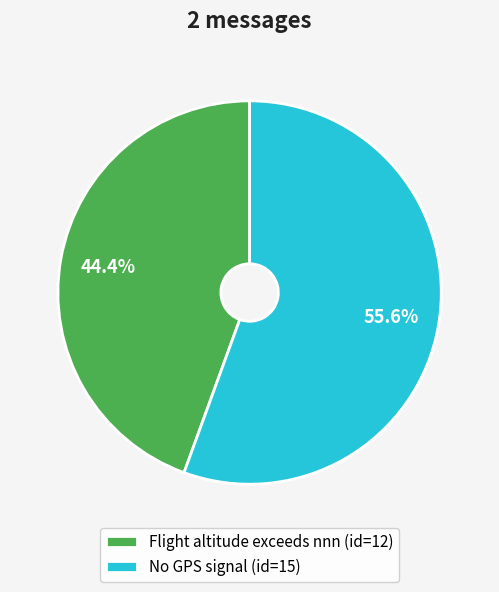

To the nearest percent, what is the difference between the Flight altitude exceeds nnn and No GPS signal slice percentages?

11%